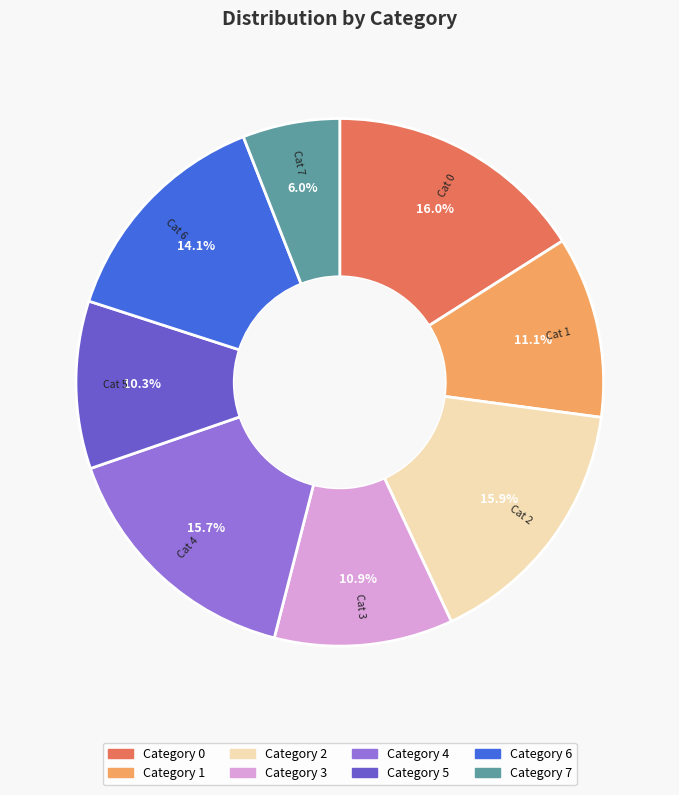

Does any single category account for the majority?

No